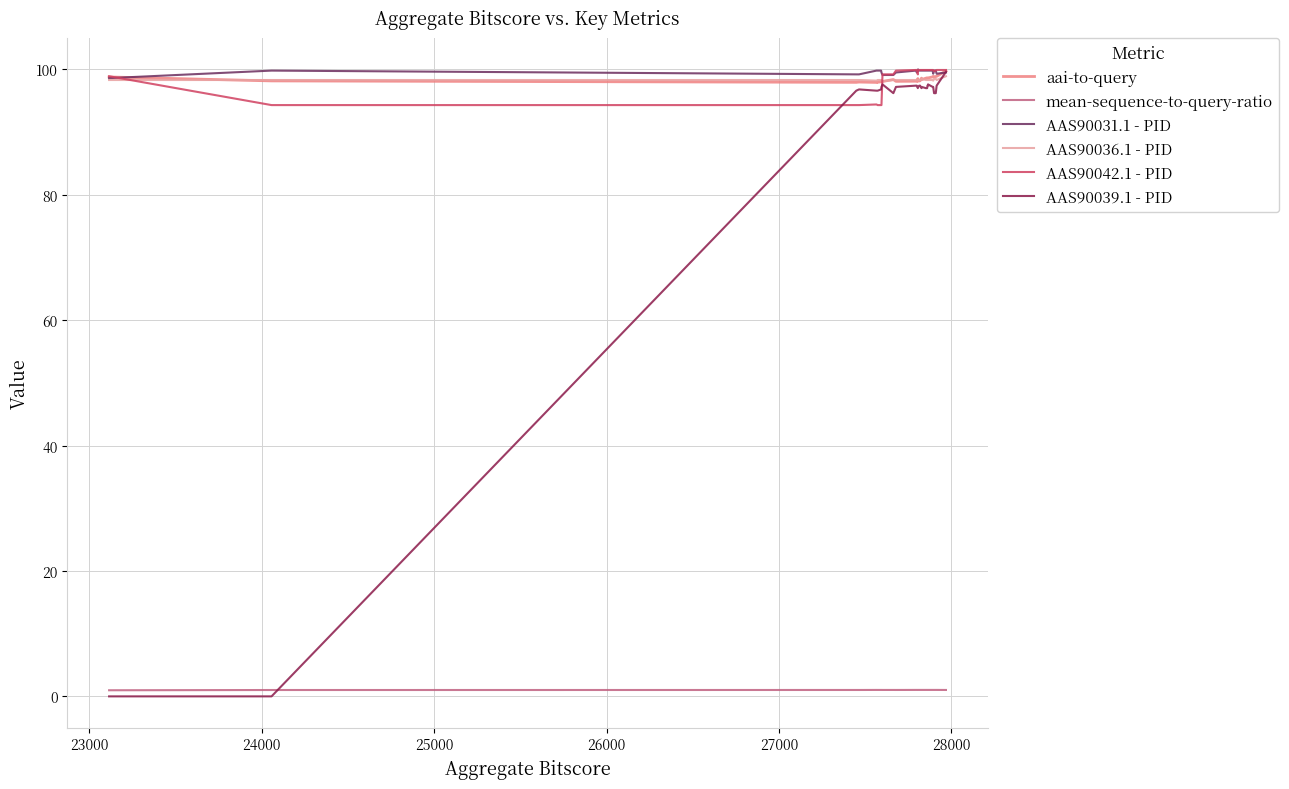

List the series in order of their peak value, lowest first.

mean-sequence-to-query-ratio, AAS90036.1 - PID, AAS90039.1 - PID, aai-to-query, AAS90042.1 - PID, AAS90031.1 - PID